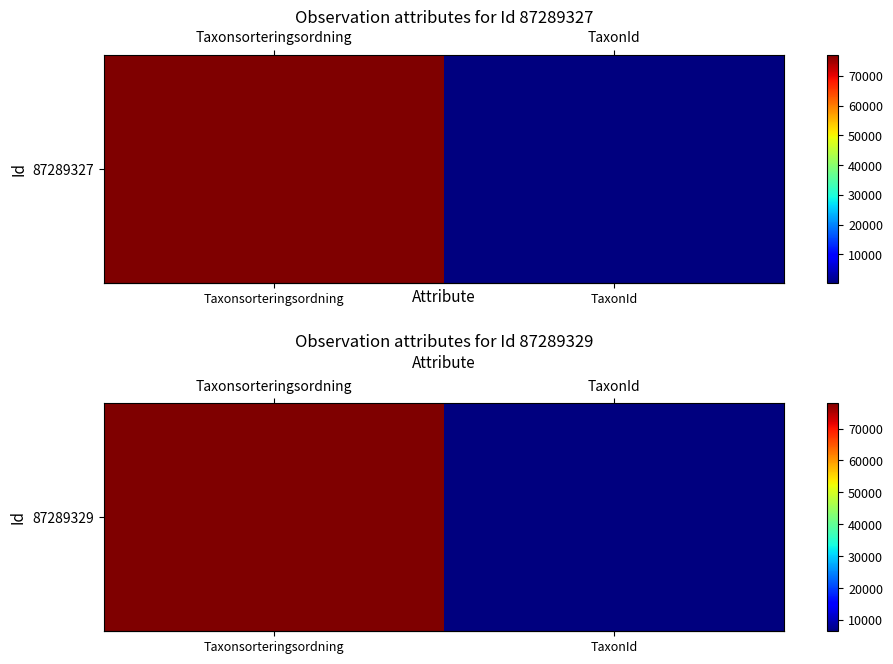

The chart shows a value of 6453 at TaxonId. True or false?

True